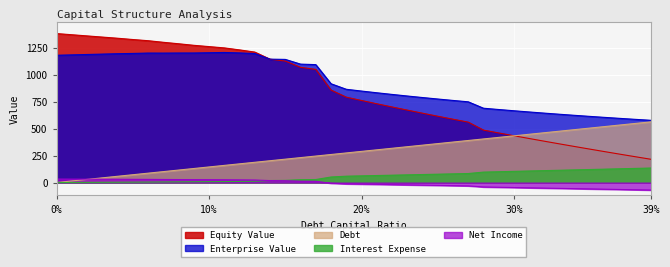

What is the difference between the maximum and second lowest values in the interest_expense series?

133.7